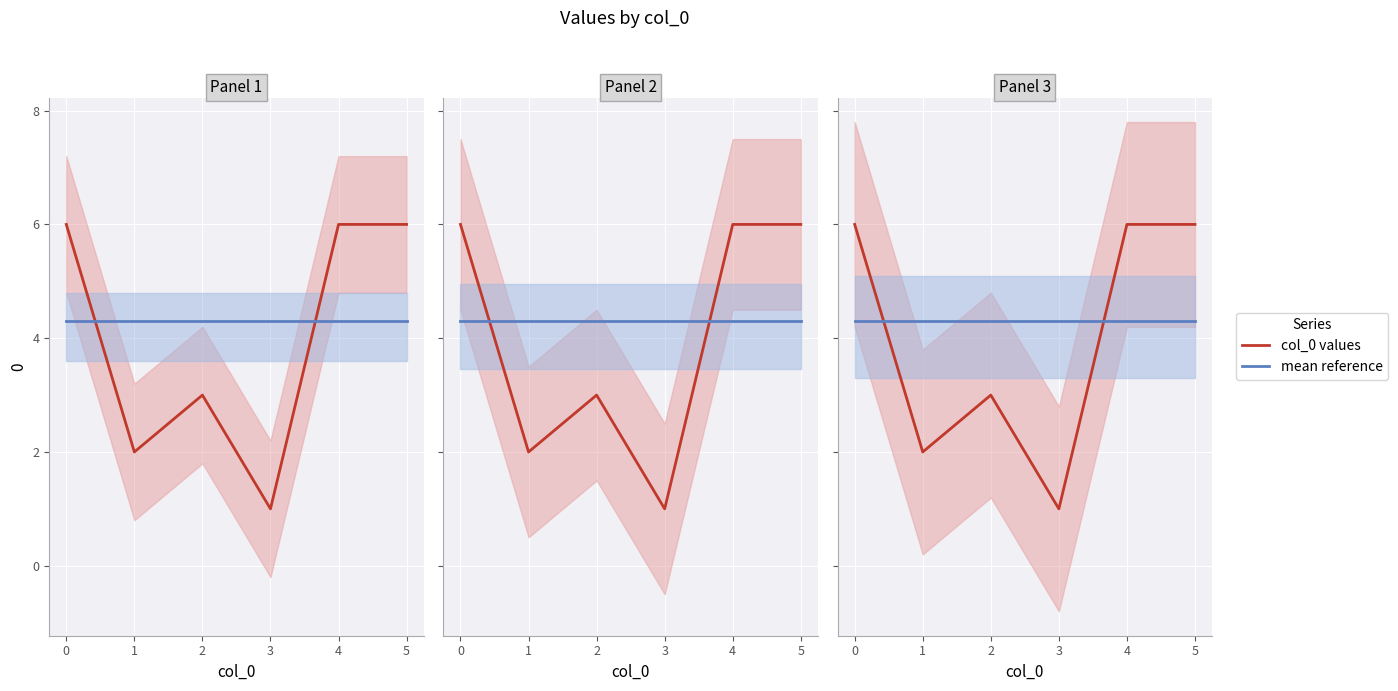

What is the maximum value shown in the chart?

6.0